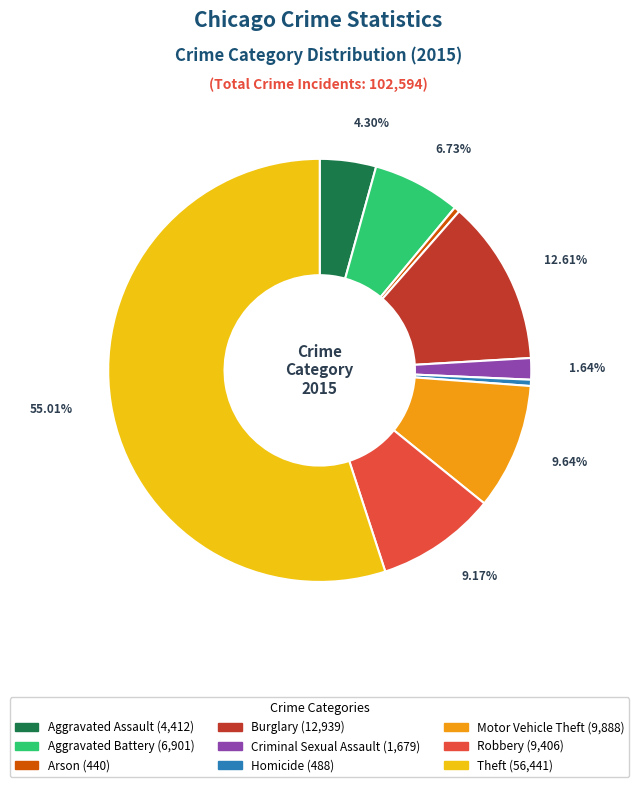

What is the ratio of the value at Arson to the value at Homicide?

0.9